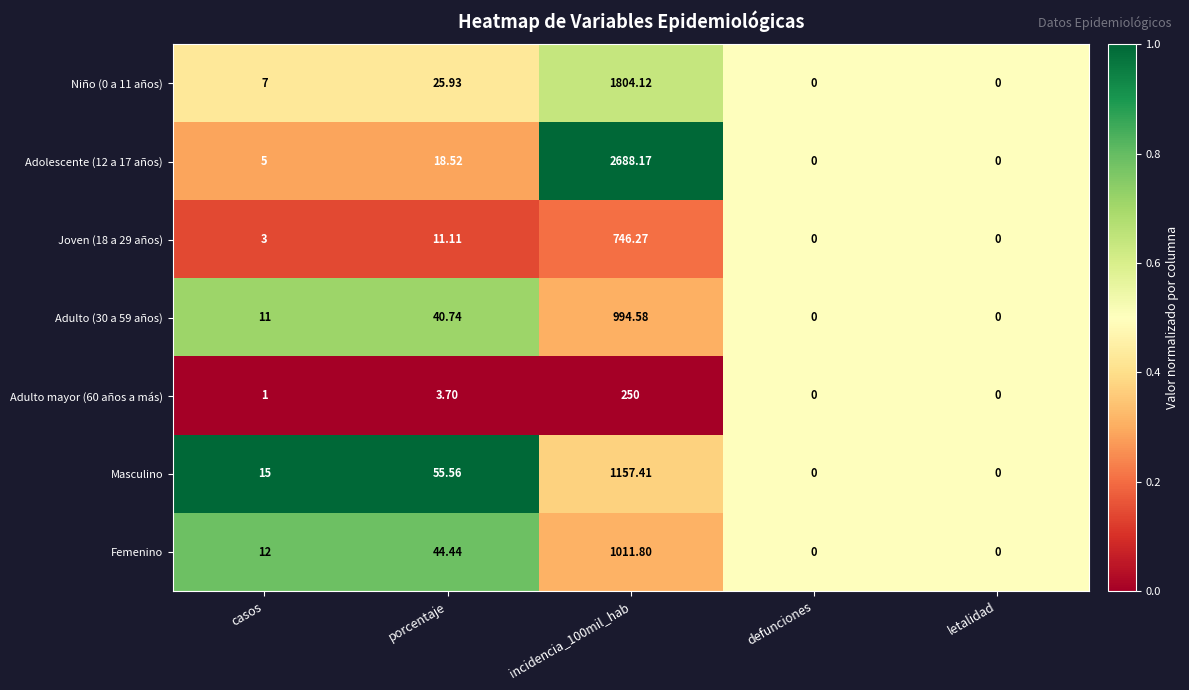

At which category is the sum across all series the highest?

incidencia_100mil_hab